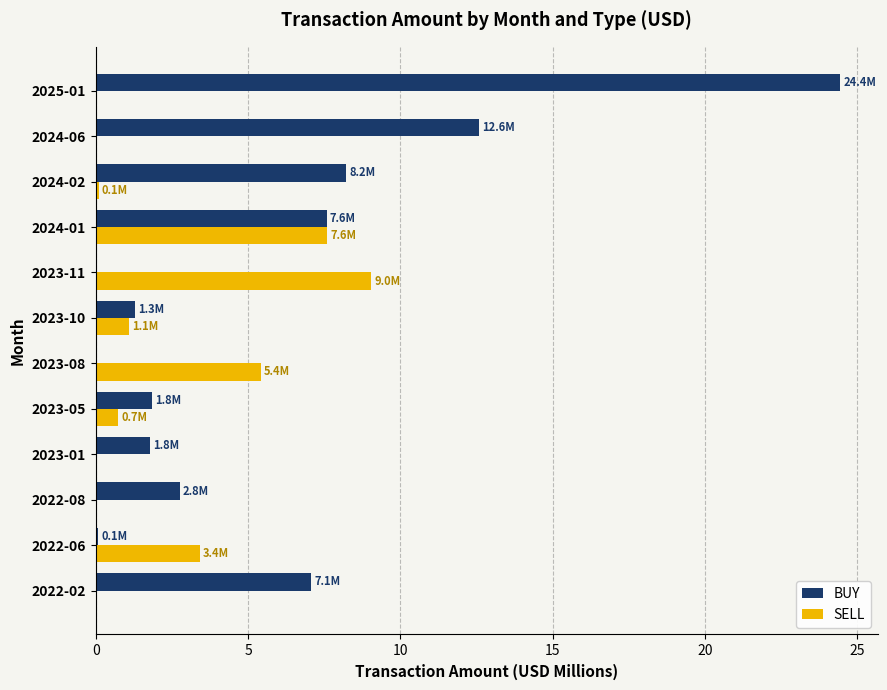

Is the value of SELL at 2022-06 greater than the value of BUY at 2024-02?

No